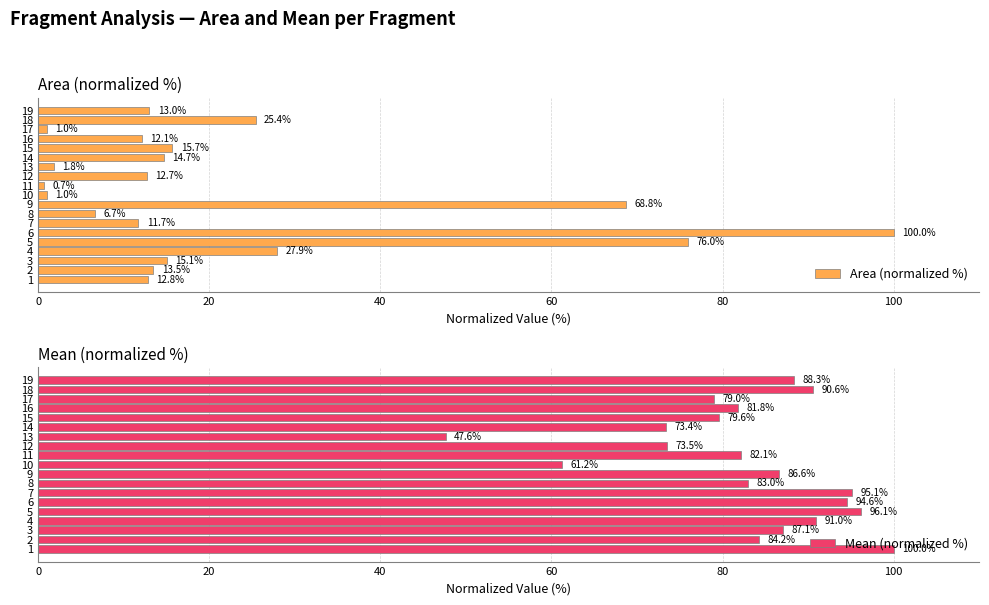

Which series has the largest range (max minus min)?

Area (normalized %)